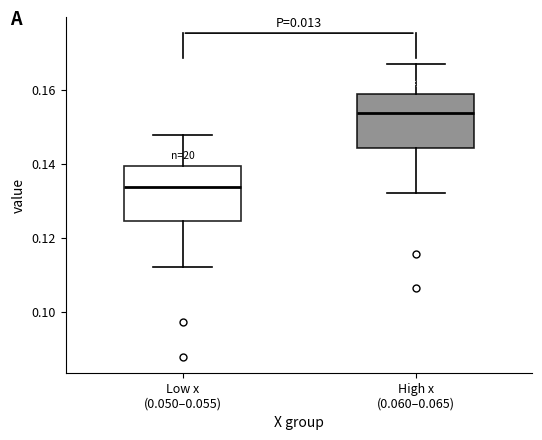

Which box has the lowest median line?

Low x (0.050–0.055)